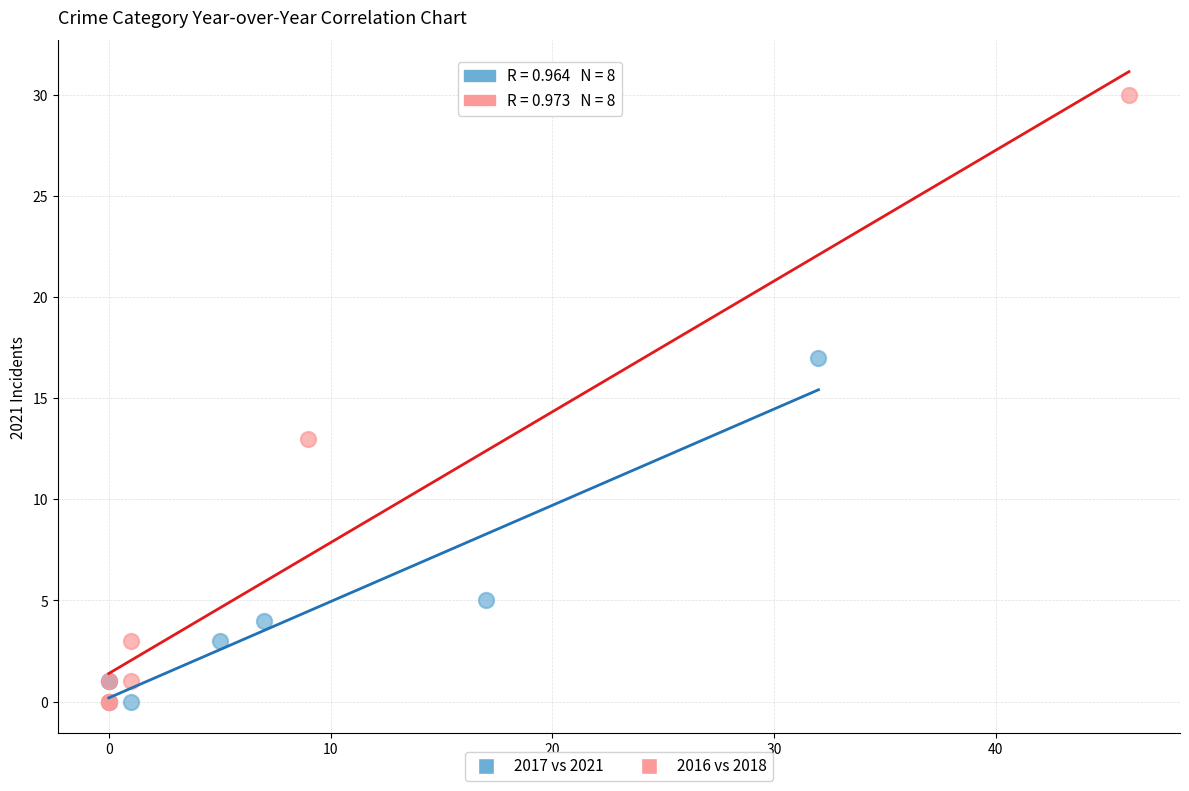

Which series has the widest spread of Y values?

2016 vs 2018